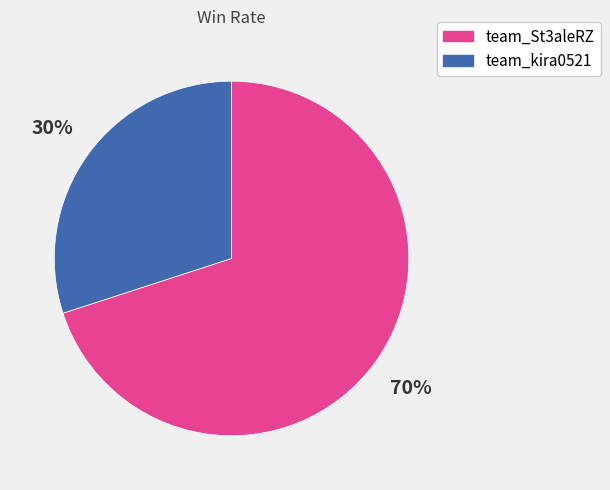

Rank the categories by value from lowest to highest.

team_kira0521, team_St3aleRZ